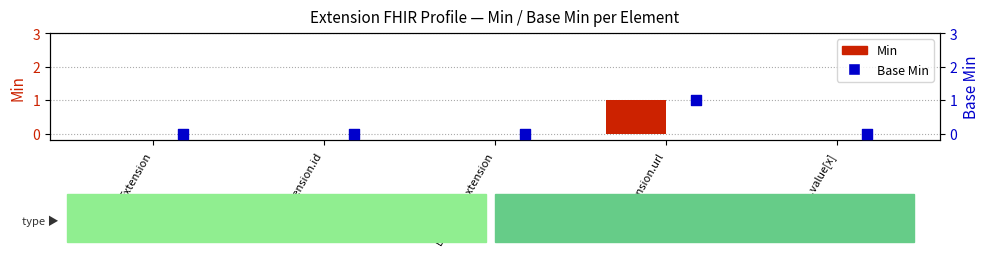

Which series has the widest spread of Y values?

Min